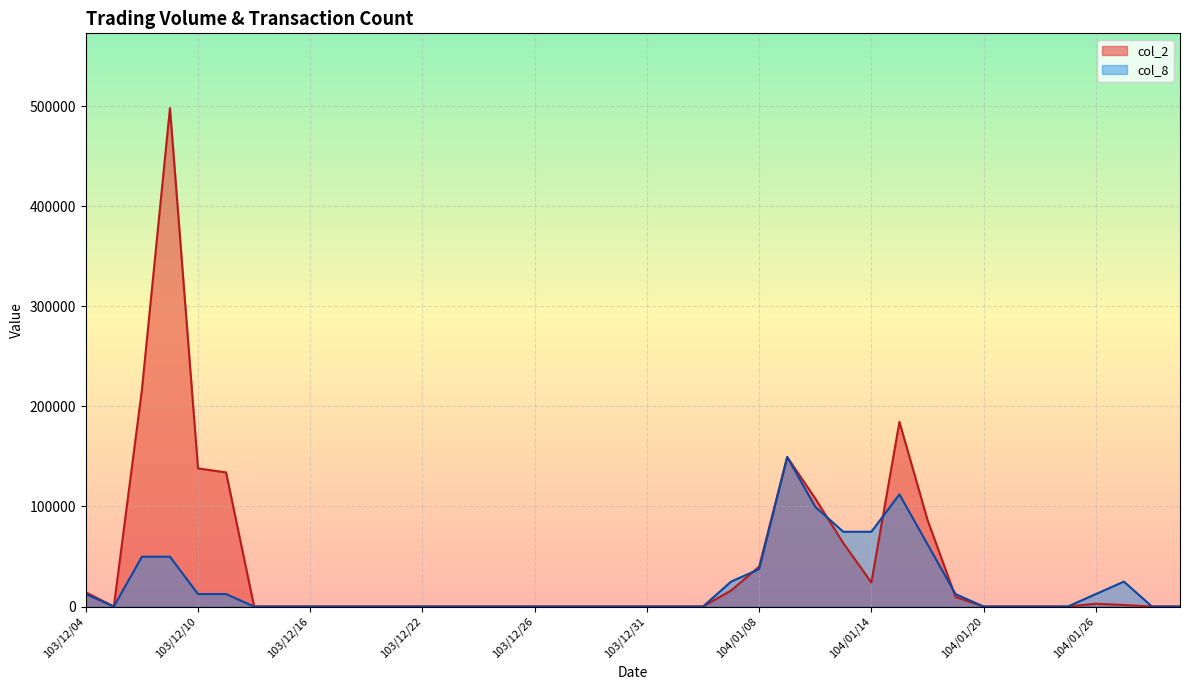

What is the average value of the col_8 series?

20542.5